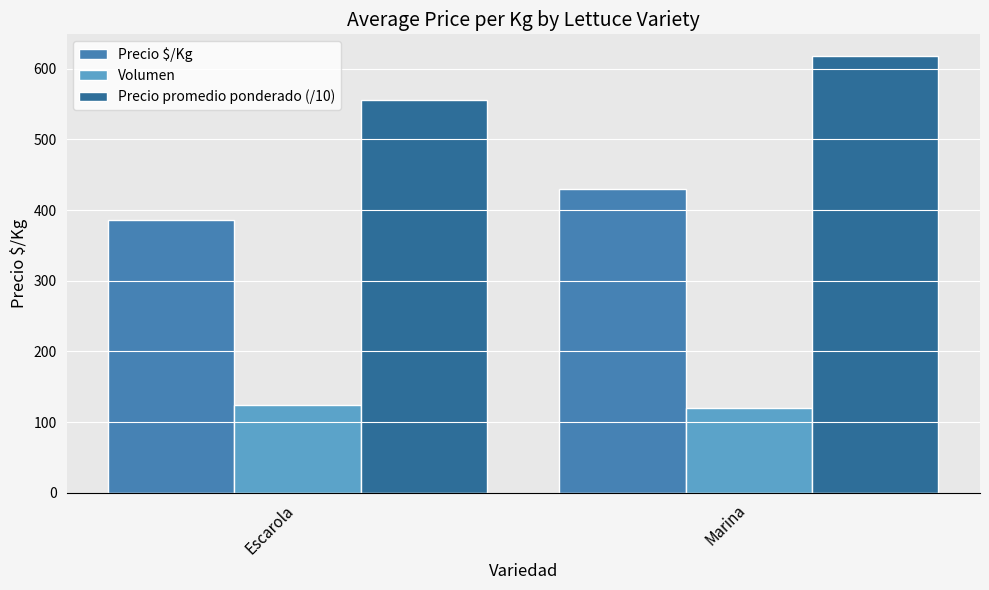

At which category is the sum across all series the highest?

Marina